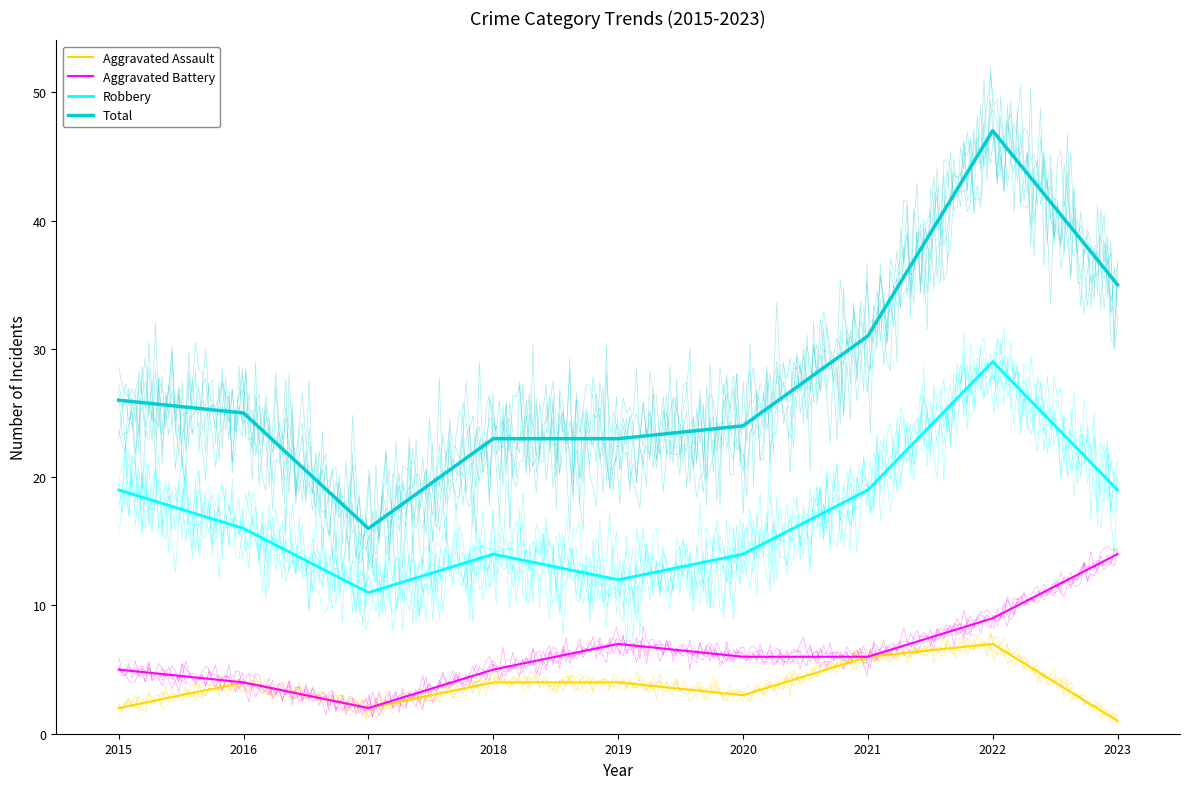

What is the total value across all series at 2023?

69